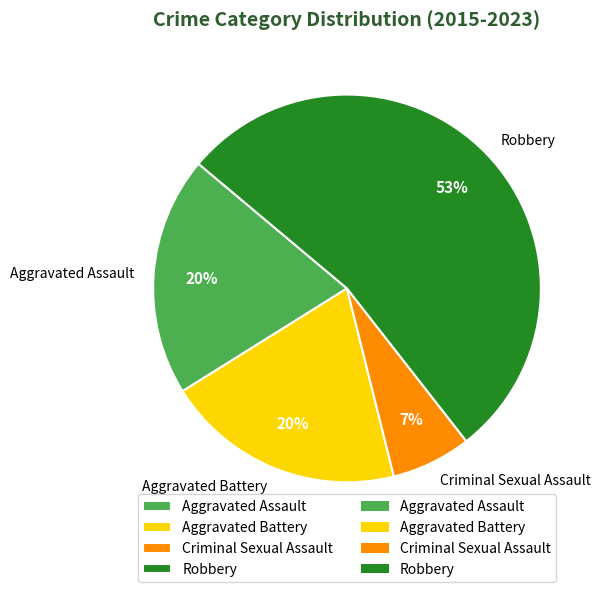

What is the largest slice in the pie chart?

Robbery